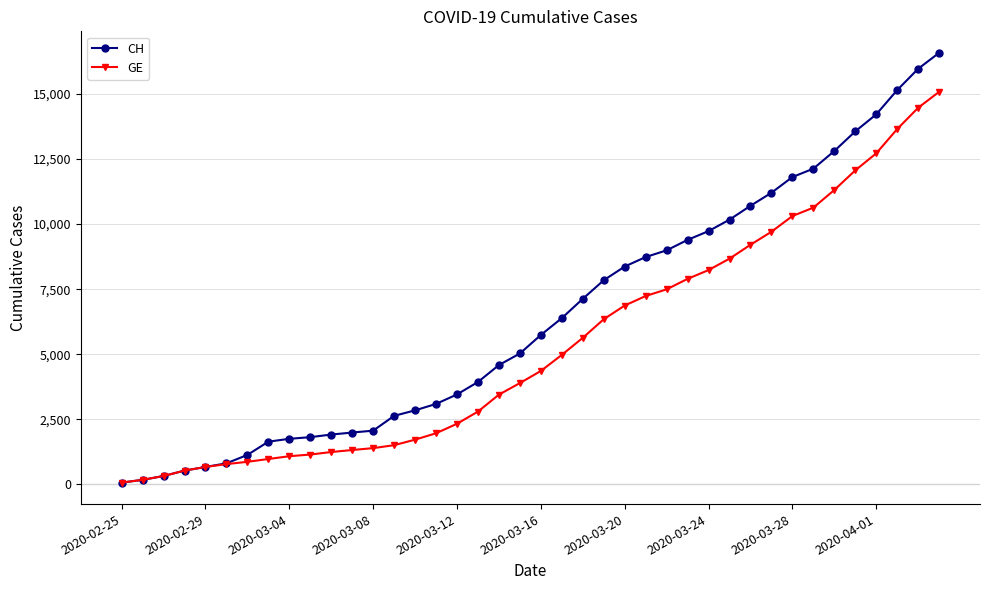

How many series are shown in this chart?

2